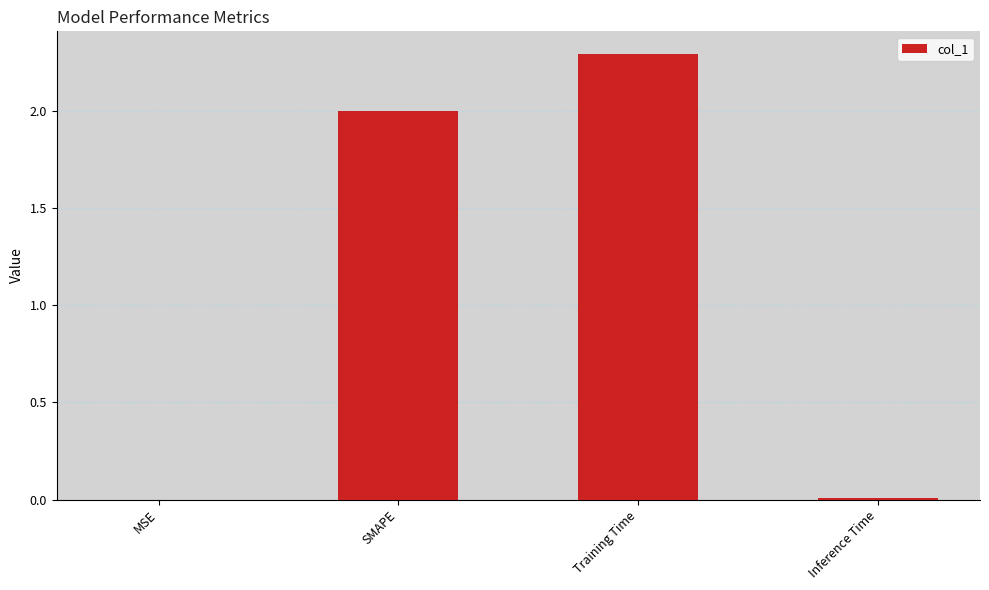

Which has a higher value, SMAPE or Training Time?

Training Time